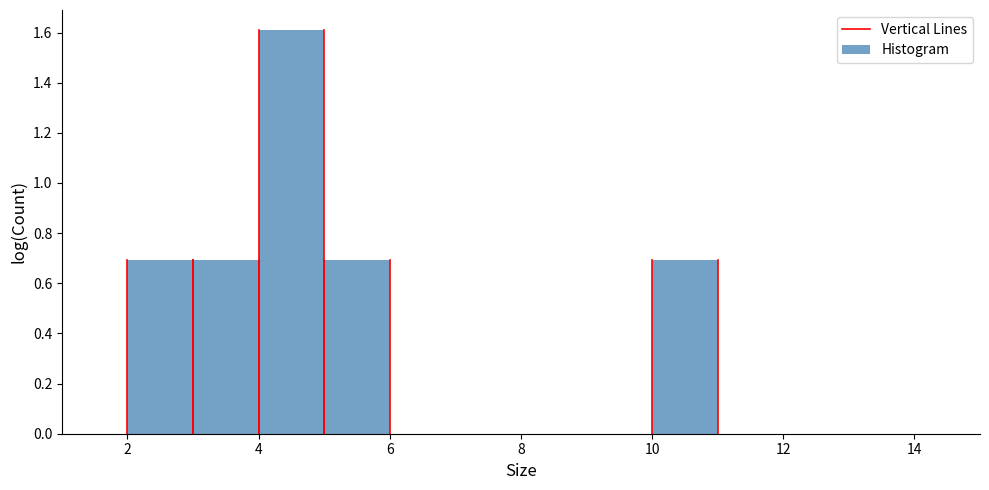

Reading left to right, list every bar in this chart as the range it spans on the x-axis followed by its height. The values are not printed on the chart, so give them approximately, as read against the axis.

1 to 2: 0
2 to 3: 0.7
3 to 4: 0.7
4 to 5: 1.6
5 to 6: 0.7
6 to 7: 0
7 to 8: 0
8 to 9: 0
9 to 10: 0
10 to 11: 0.7
11 to 12: 0
12 to 13: 0
13 to 14: 0
14 to 15: 0